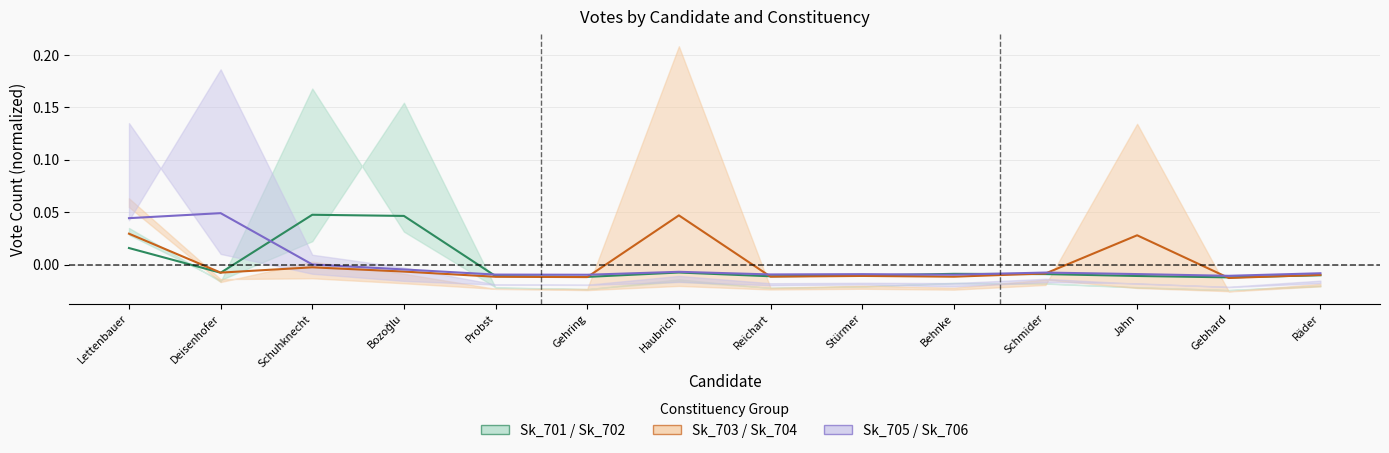

Where does the Sk_701 mid series first go above 0?

Lettenbauer